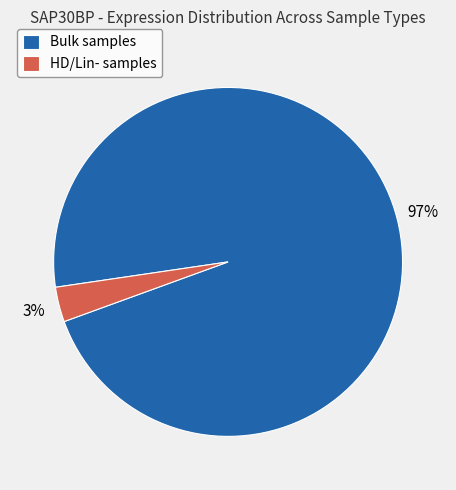

What percentage is the Bulk samples slice, to the nearest percent?

97%